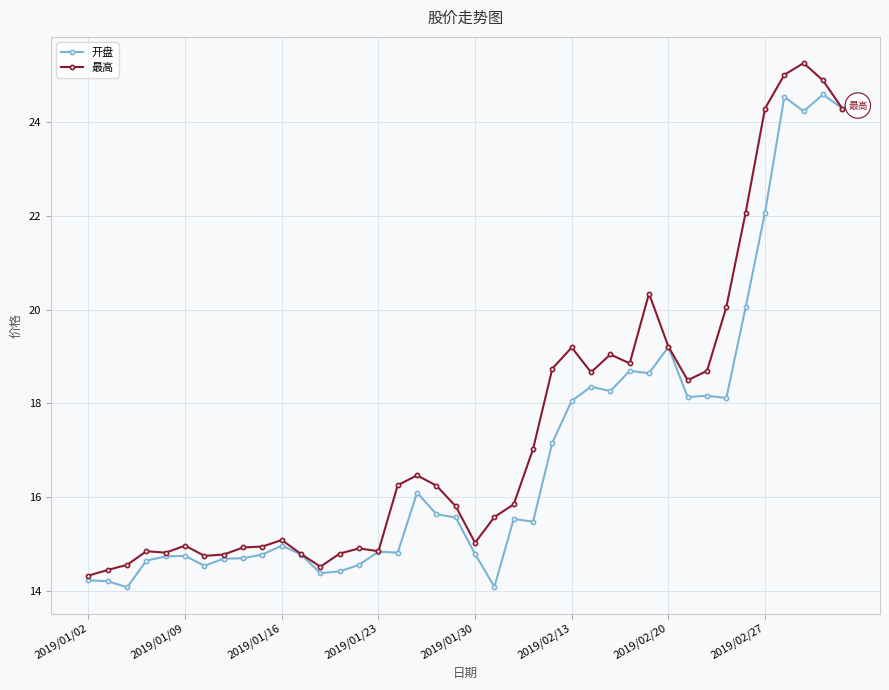

What is the value of the 最高 point at the 9th from the left?

14.9